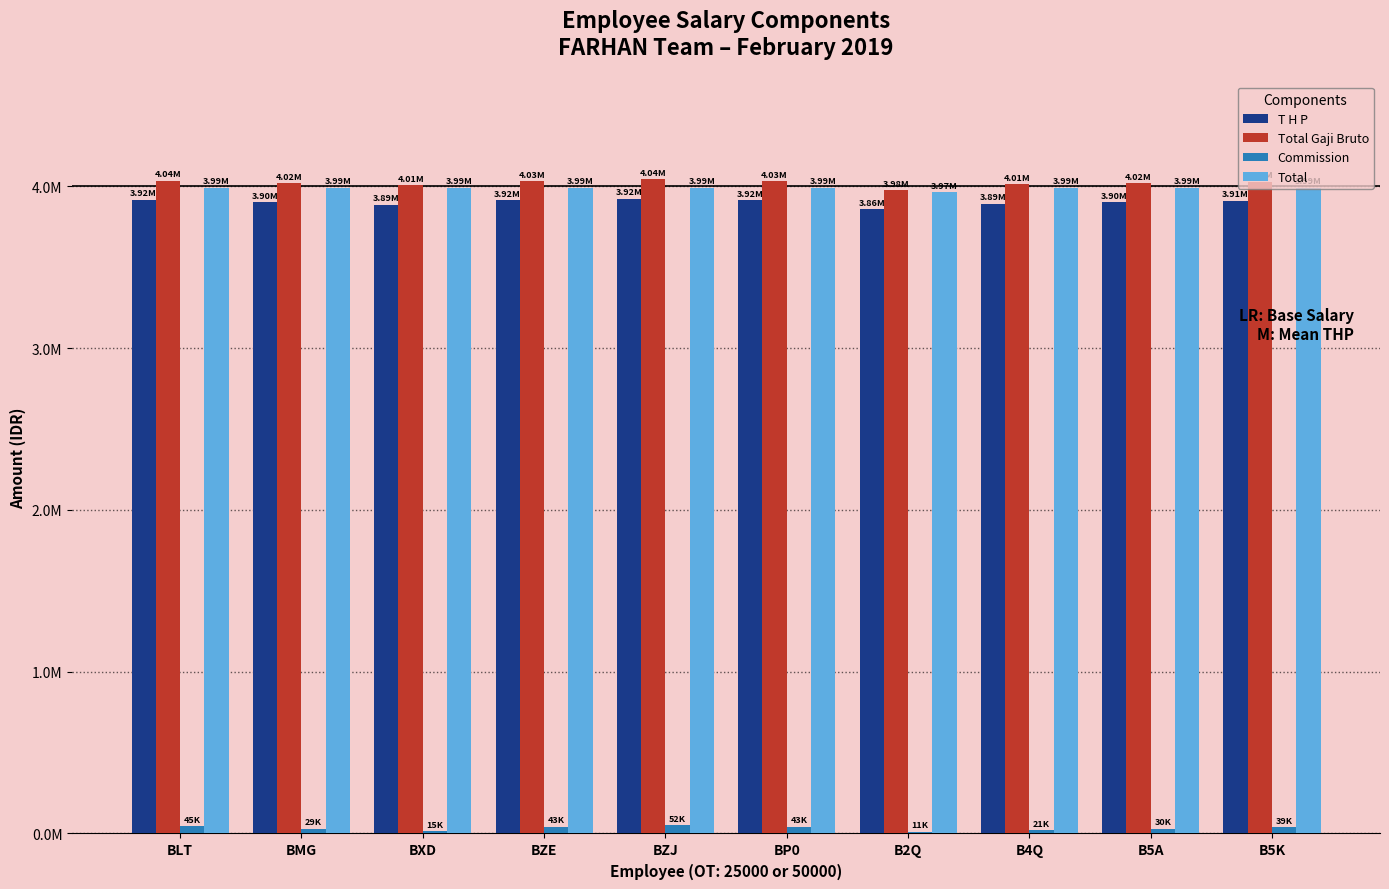

What are all the series names shown in the legend?

T H P, Total Gaji Bruto, Commission, Total